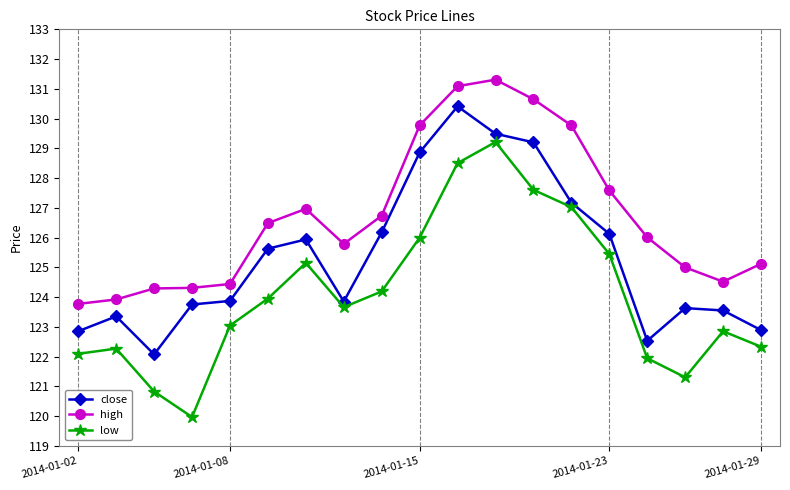

What is the difference between the maximum and minimum values in the low series?

9.2